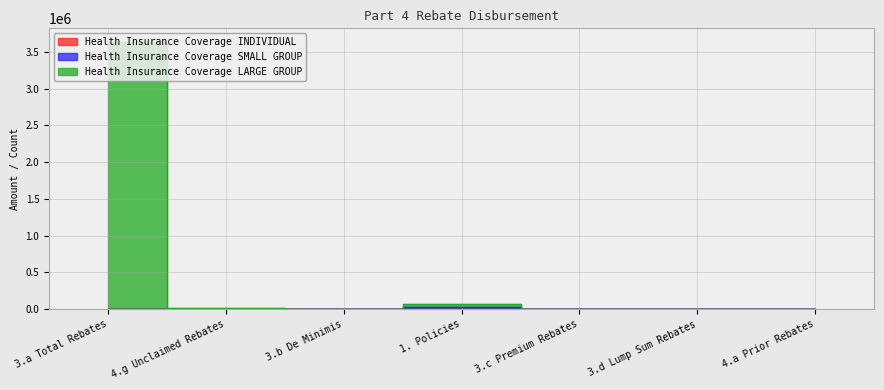

Which series changed the most between 3.a Total Rebates and 3.c Premium Rebates?

Health Insurance Coverage LARGE GROUP